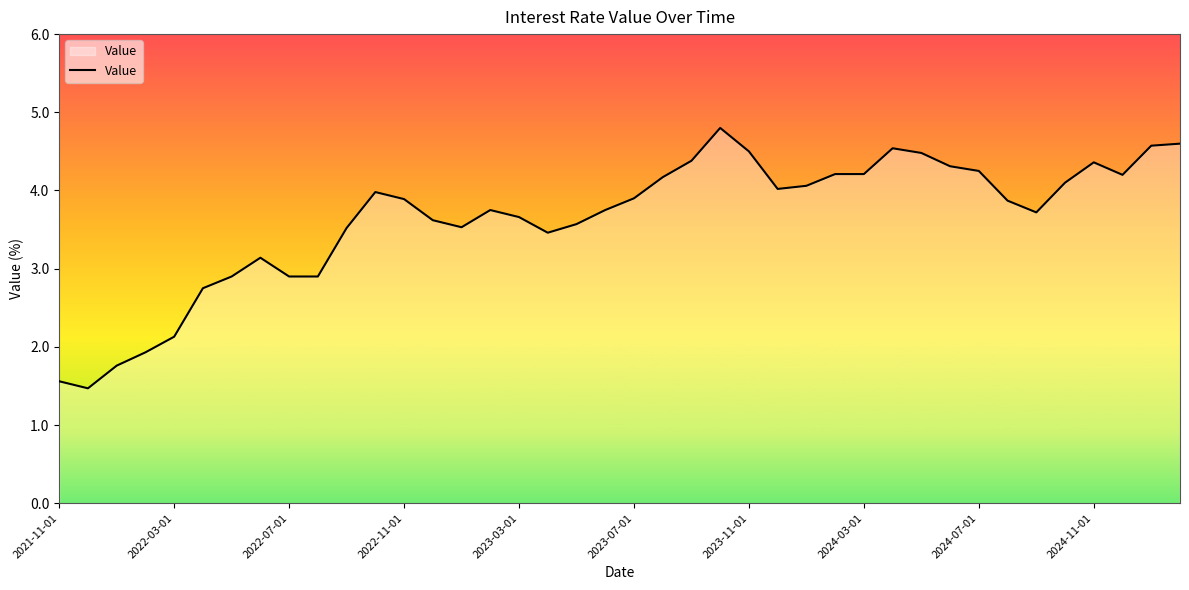

How many categories are shown in the chart?

40